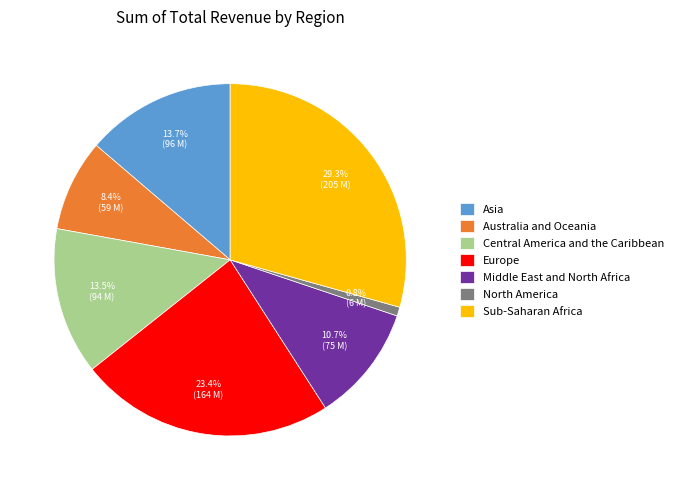

True or false: Europe accounts for 23% of the total.

True